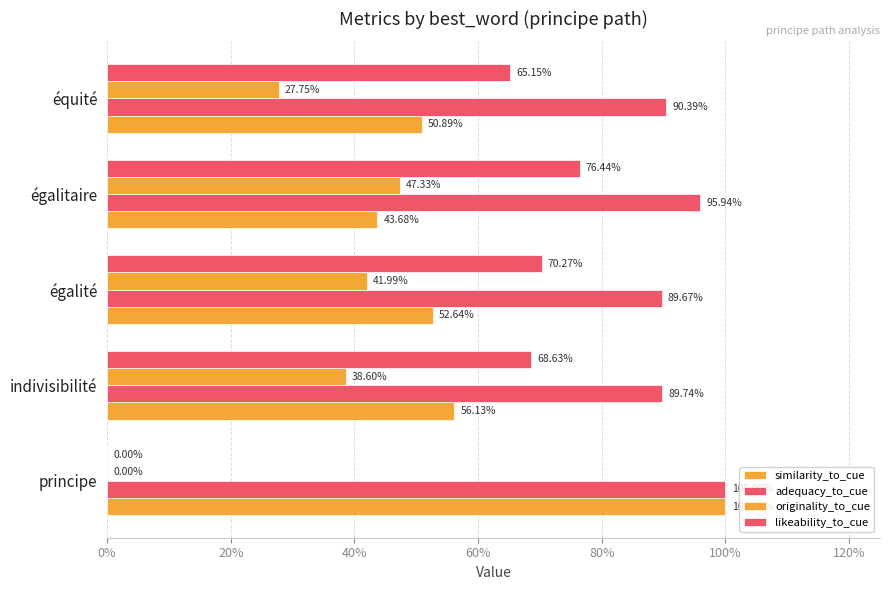

How many categories are shown in the chart?

5